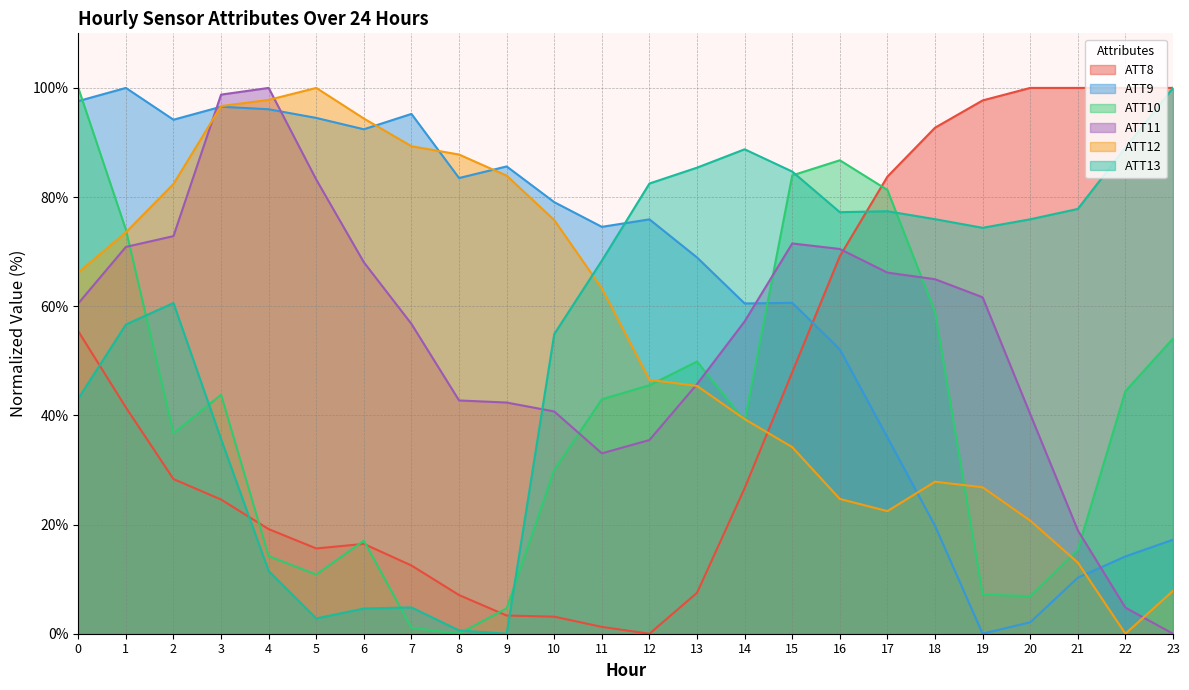

Reading left to right, list all the values displayed in this chart.

ATT8: 55.4	41.5	28.3	24.6	19.2	15.6	16.5	12.5	7.1	3.3	3.1	1.2	0.0	7.5	26.7	47.9	69.2	83.8	92.7	97.7	100.0	100.0	100.0	100.0
ATT9: 97.6	100.0	94.2	96.6	96.1	94.5	92.4	95.2	83.5	85.6	79.1	74.5	75.9	68.9	60.5	60.6	52.1	36.0	19.8	0.0	2.1	10.3	14.2	17.2
ATT10: 100.0	74.0	36.7	43.8	14.2	10.9	17.0	1.1	0.0	4.6	30.0	43.0	45.5	49.9	39.0	84.0	86.7	81.3	58.9	7.2	6.9	15.4	44.4	54.1
ATT11: 60.5	70.9	72.8	98.8	100.0	83.2	68.1	56.8	42.7	42.4	40.7	33.0	35.5	45.7	57.2	71.5	70.5	66.2	65.0	61.6	40.2	18.9	4.8	0.0
ATT12: 66.2	73.5	82.4	96.7	97.8	100.0	94.4	89.3	87.8	83.9	75.8	63.3	46.5	45.4	39.3	34.2	24.7	22.5	27.8	26.8	20.7	13.0	0.0	7.9
ATT13: 43.1	56.7	60.6	35.6	11.5	2.8	4.6	4.8	0.6	0.0	54.9	68.4	82.5	85.4	88.8	84.7	77.2	77.4	75.9	74.4	75.9	77.8	89.1	100.0